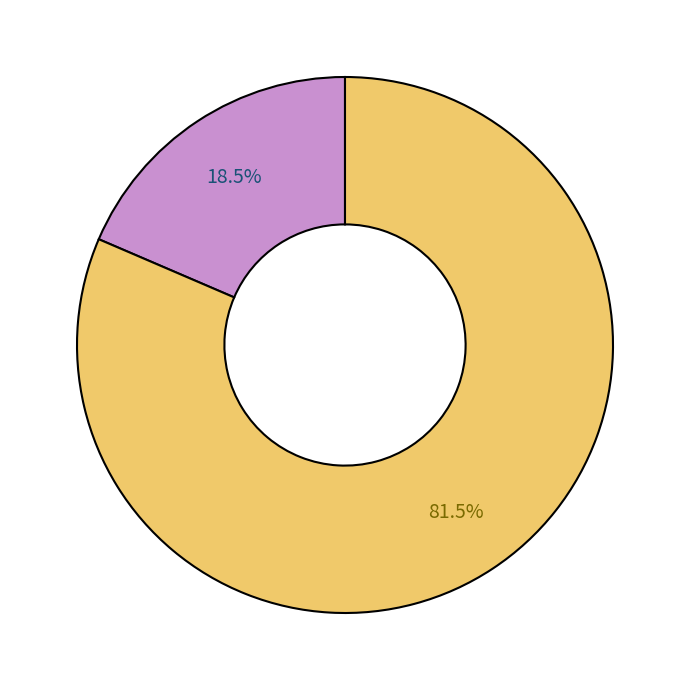

Count the number of slices in the pie.

2